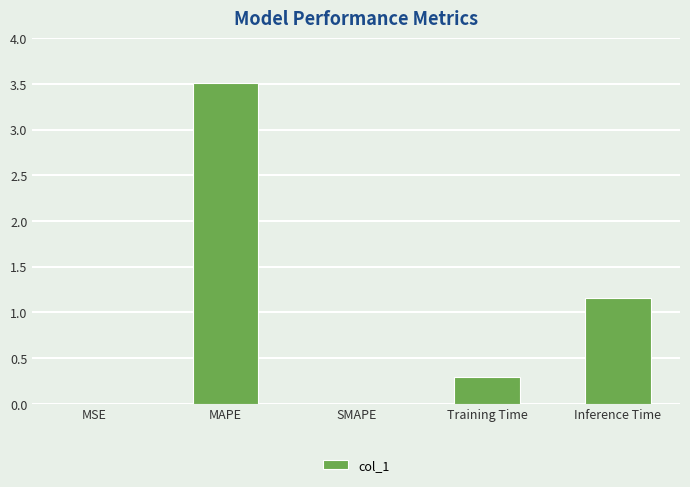

Are the bars horizontal?

No